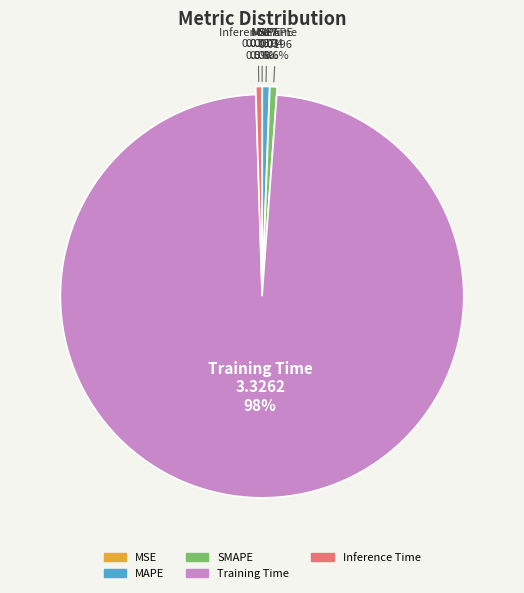

Do SMAPE and MAPE together represent more than half of the pie?

No